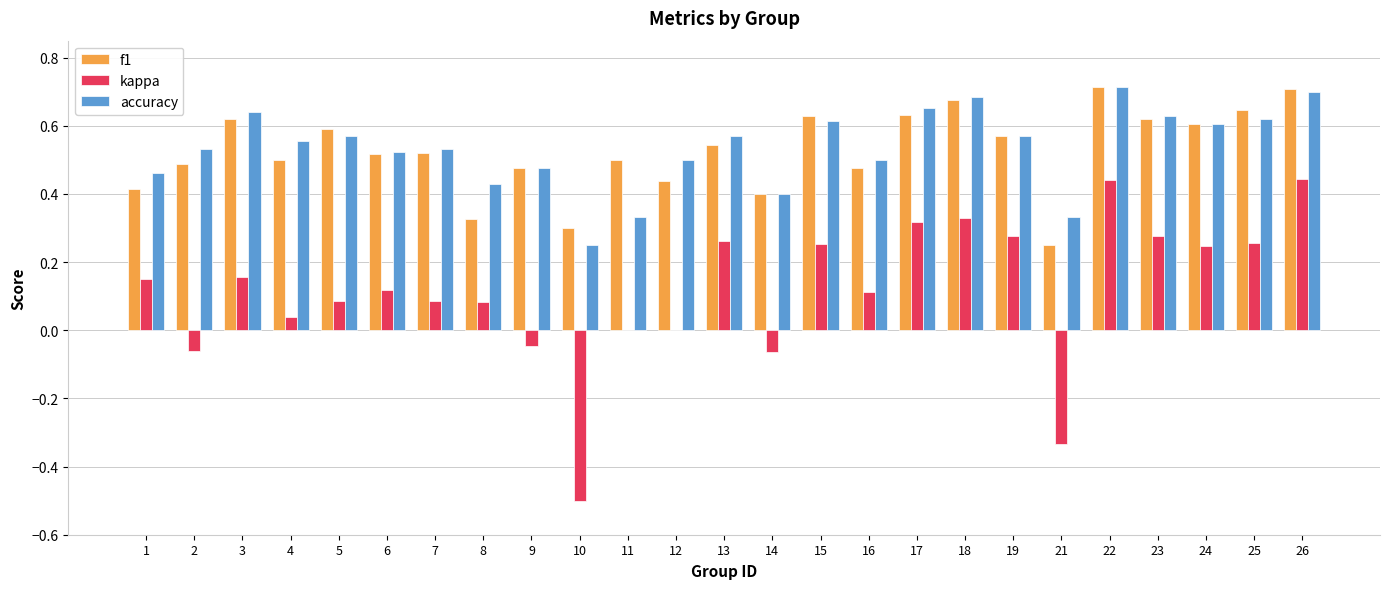

Between 12 and 18, which series saw the biggest shift?

kappa